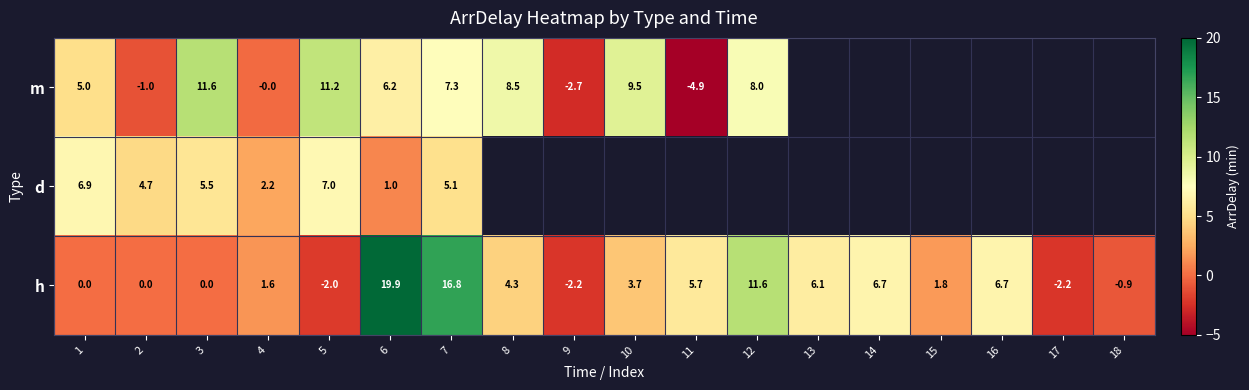

What is the smallest value displayed?

-4.9